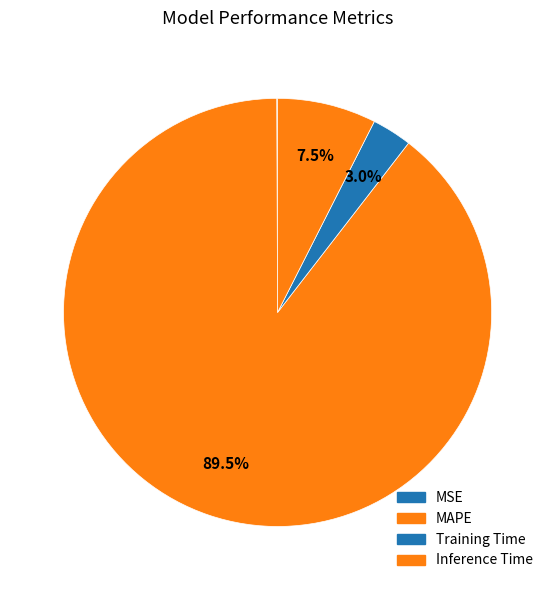

Rank the categories by value from highest to lowest.

MAPE, Inference Time, Training Time, MSE